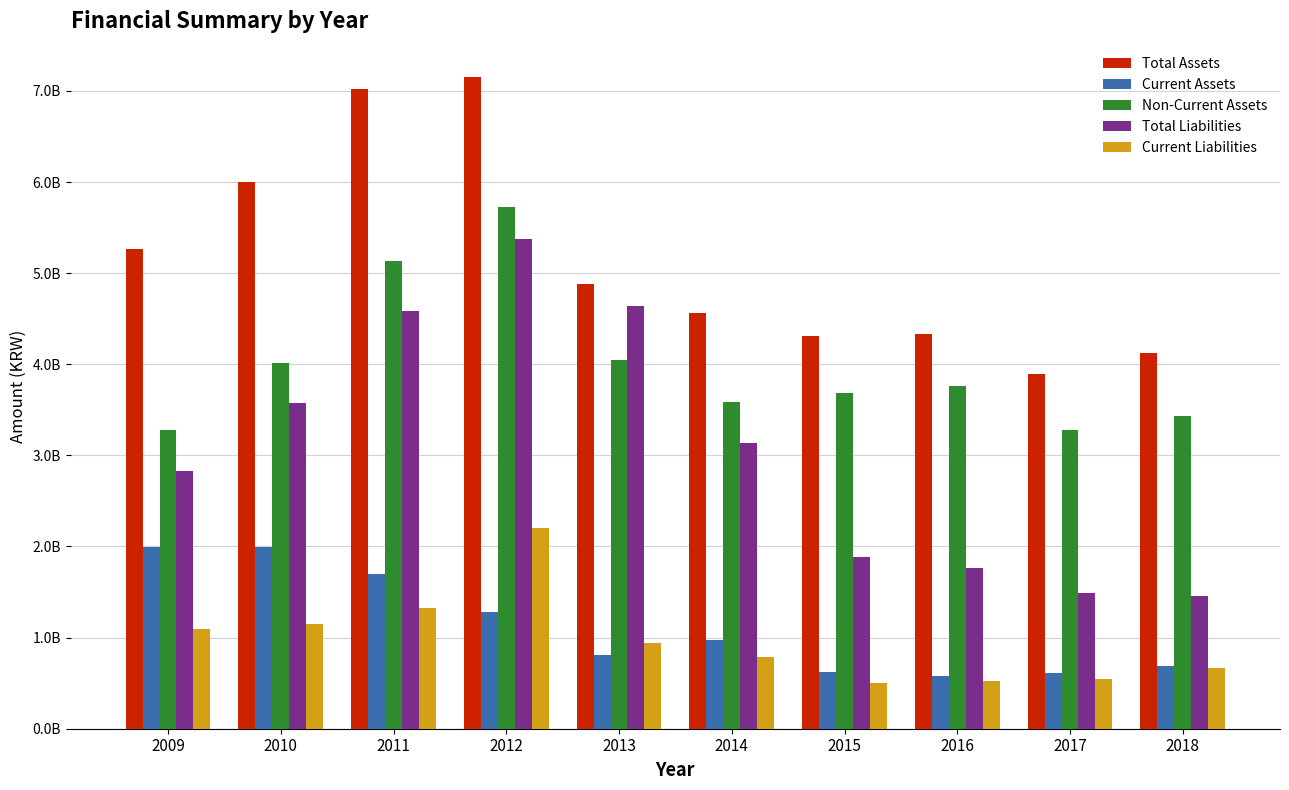

Which series has the largest range (max minus min)?

Total Liabilities